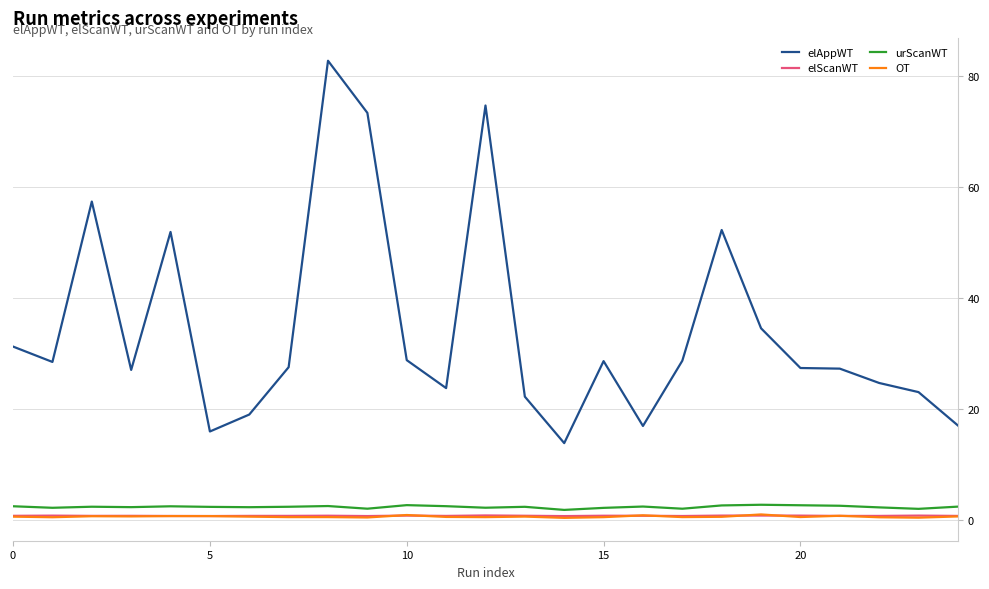

True or false: elAppWT and elScanWT cross at least once.

False